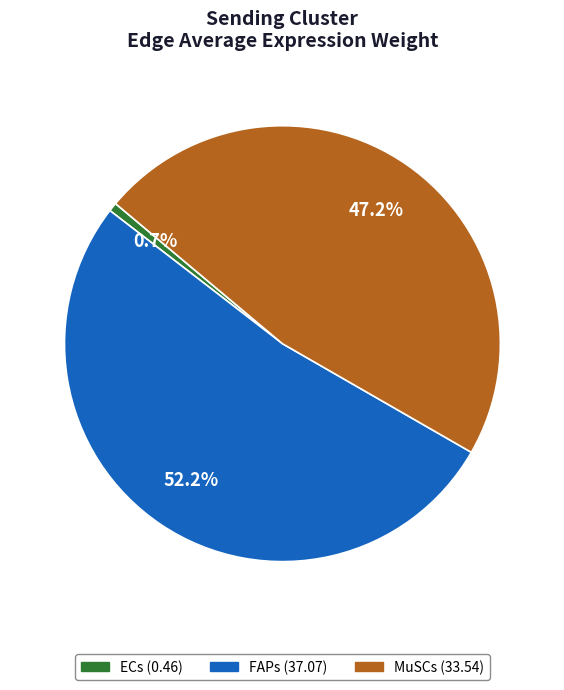

Count the number of slices in the pie.

3